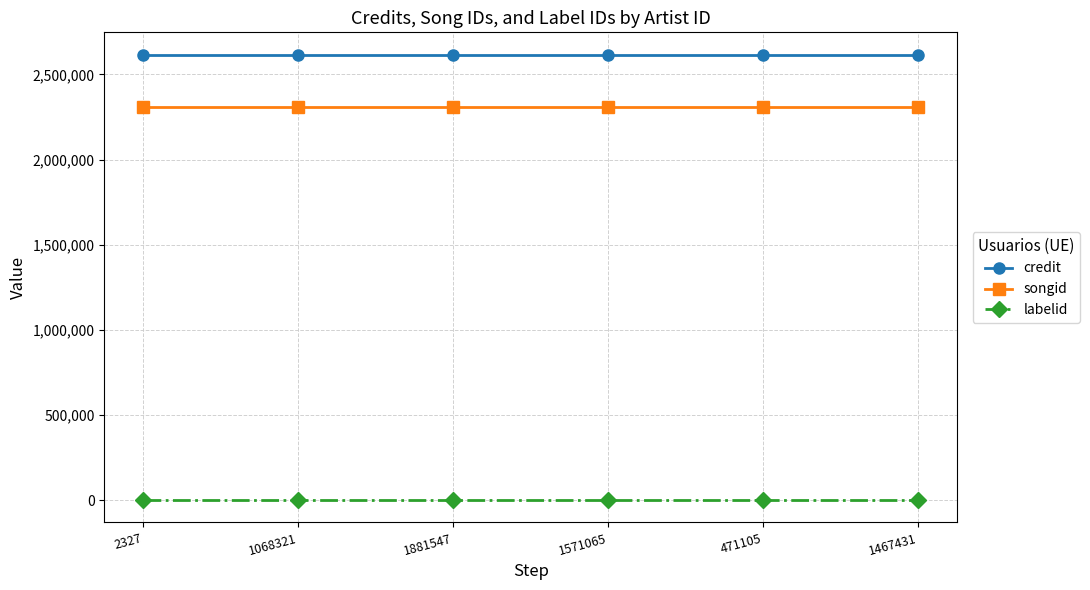

The value of songid at 1881547 is 2310346. True or false?

True